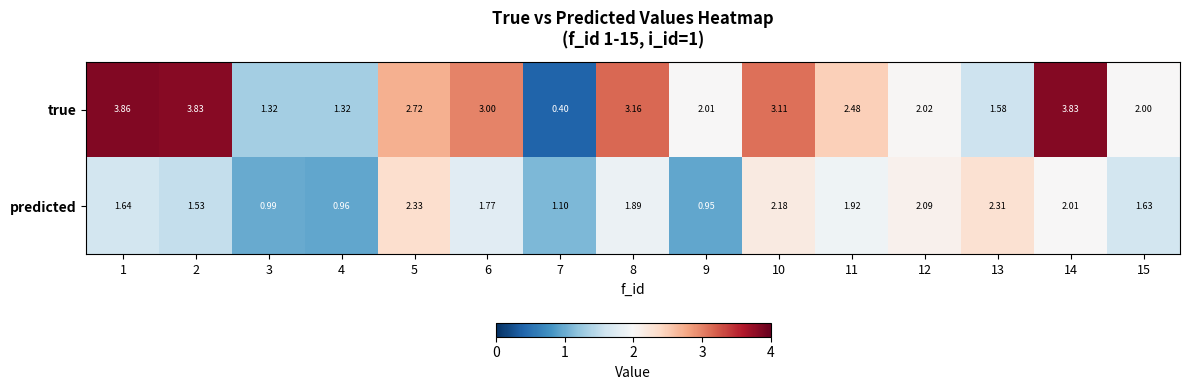

Rank the series by their maximum value, from lowest to highest.

predicted, true